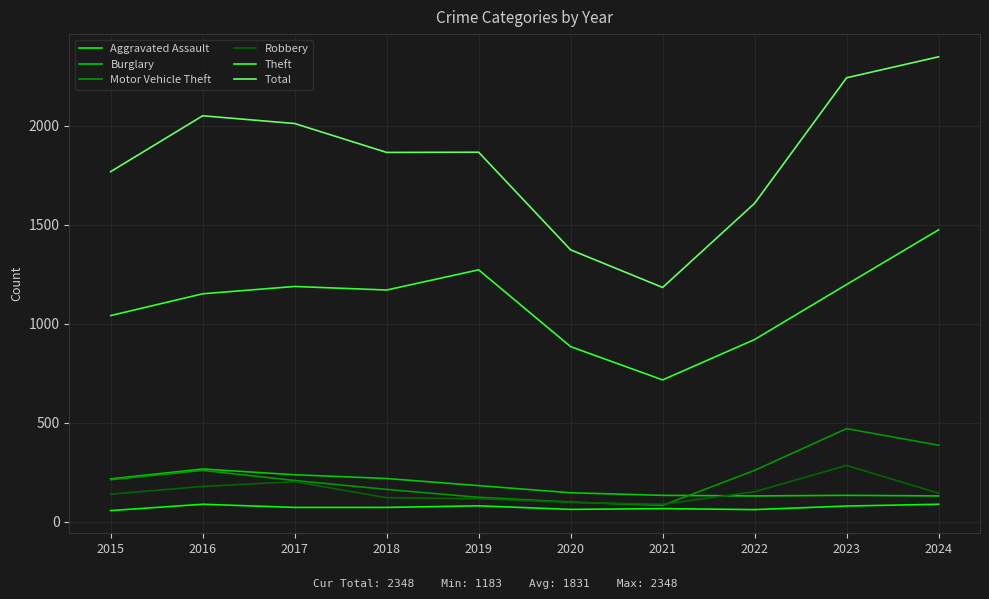

True or false: Burglary has a value of 78 at 2019.

False